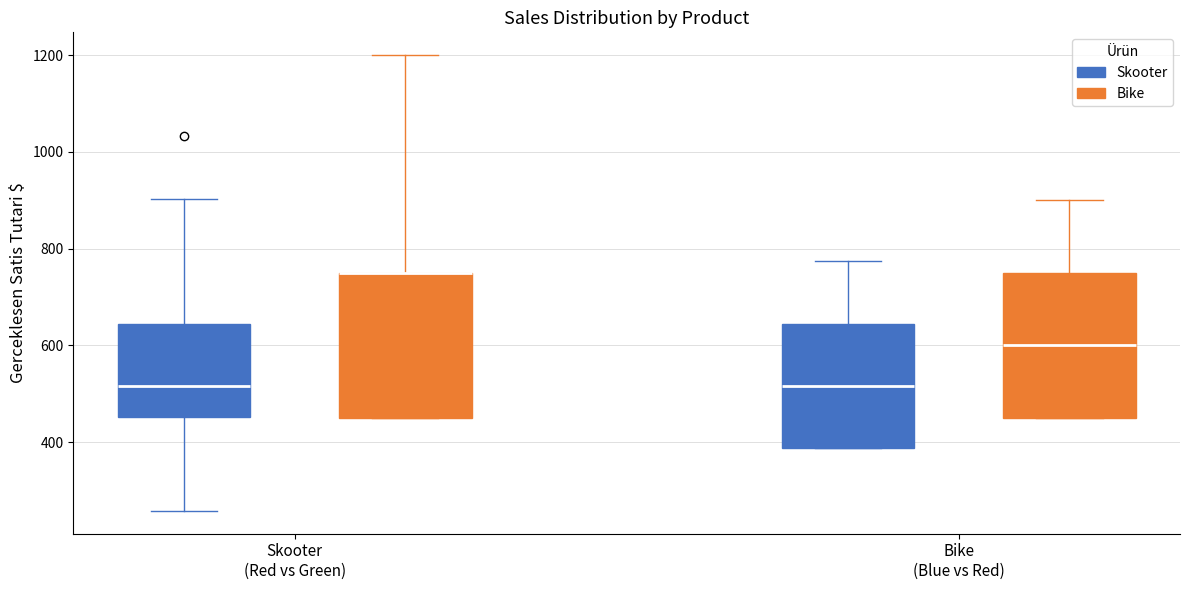

Where is the lower edge of the box for Skooter (Red vs Green) (Bike) on the y-axis? The values are not printed on the chart, so give them approximately, as read against the axis.

460